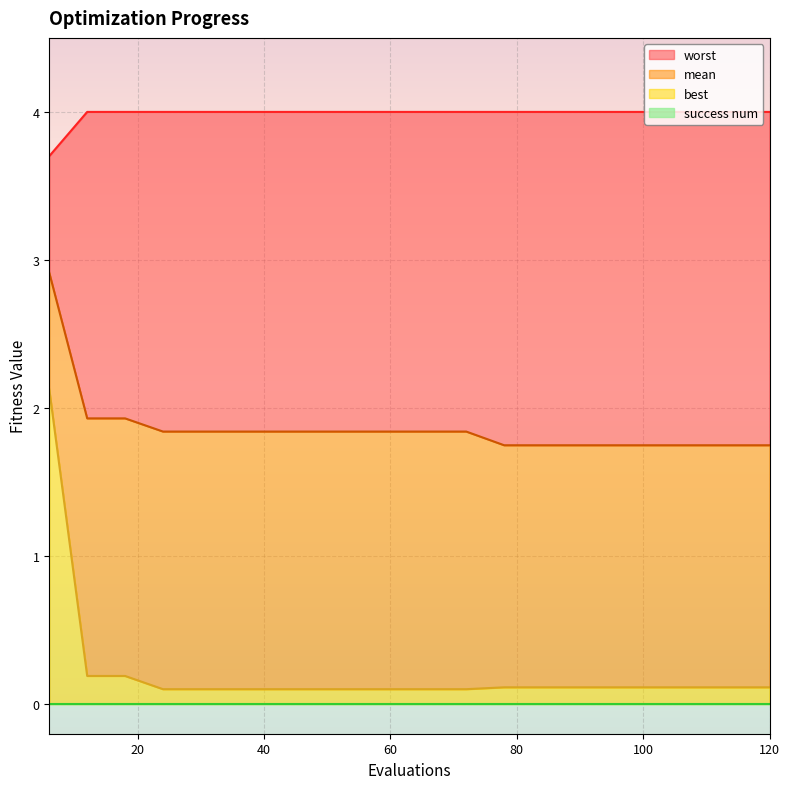

Between 24 and 108, which series saw the biggest shift?

mean